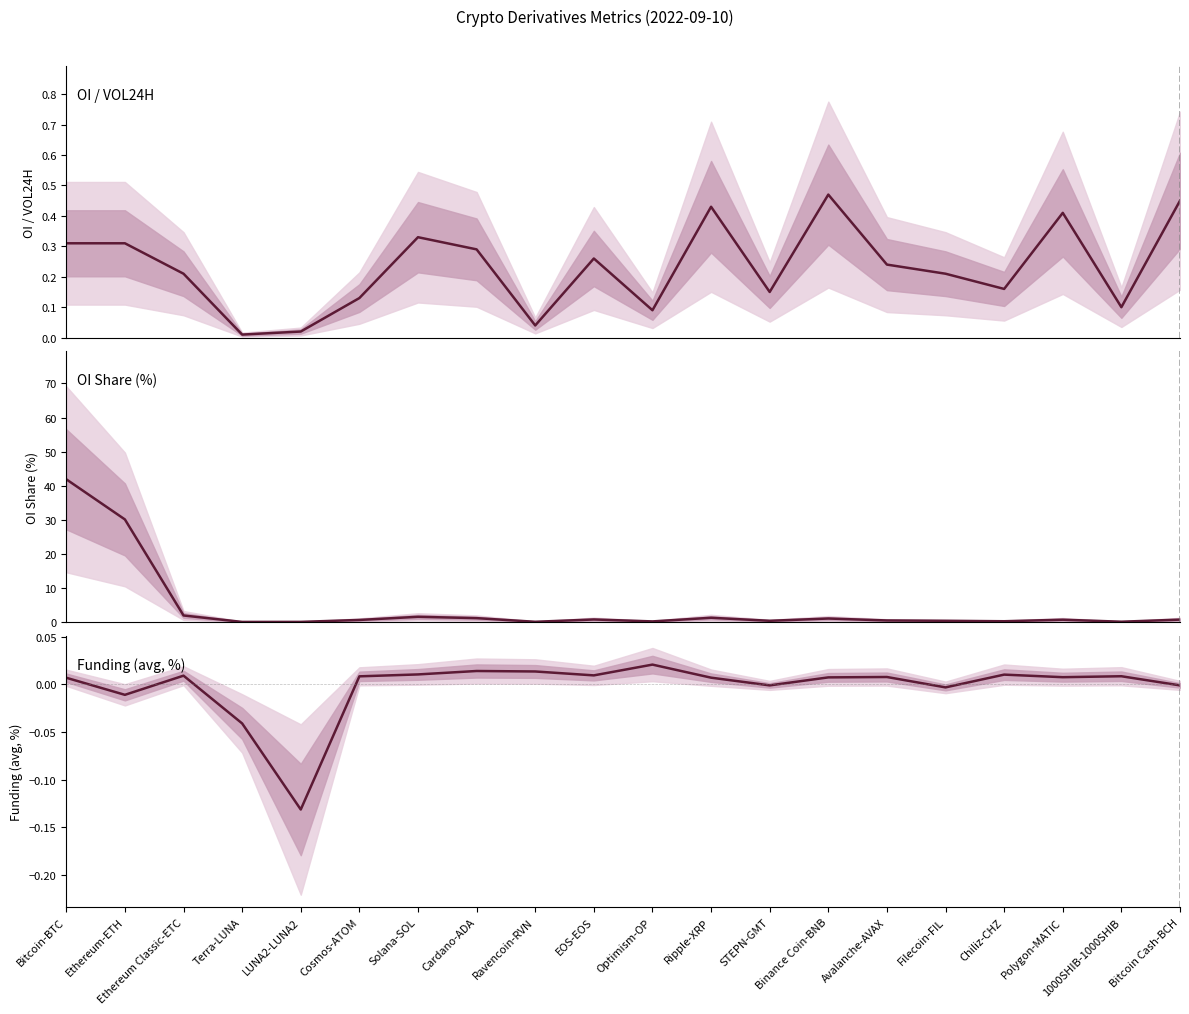

What is the difference between the highest and lowest values at Avalanche-AVAX?

0.5